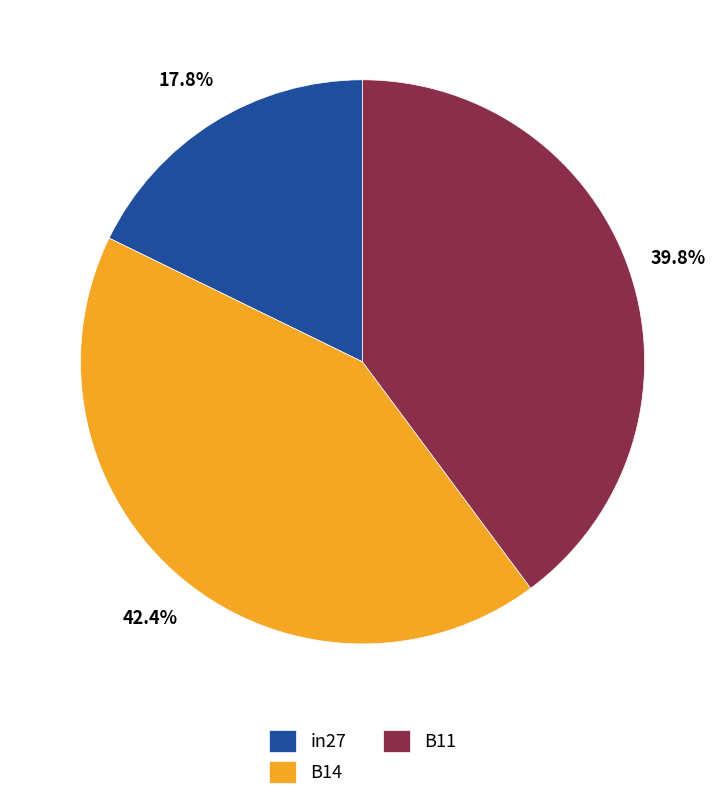

To the nearest percent, what portion does B14 represent?

42%